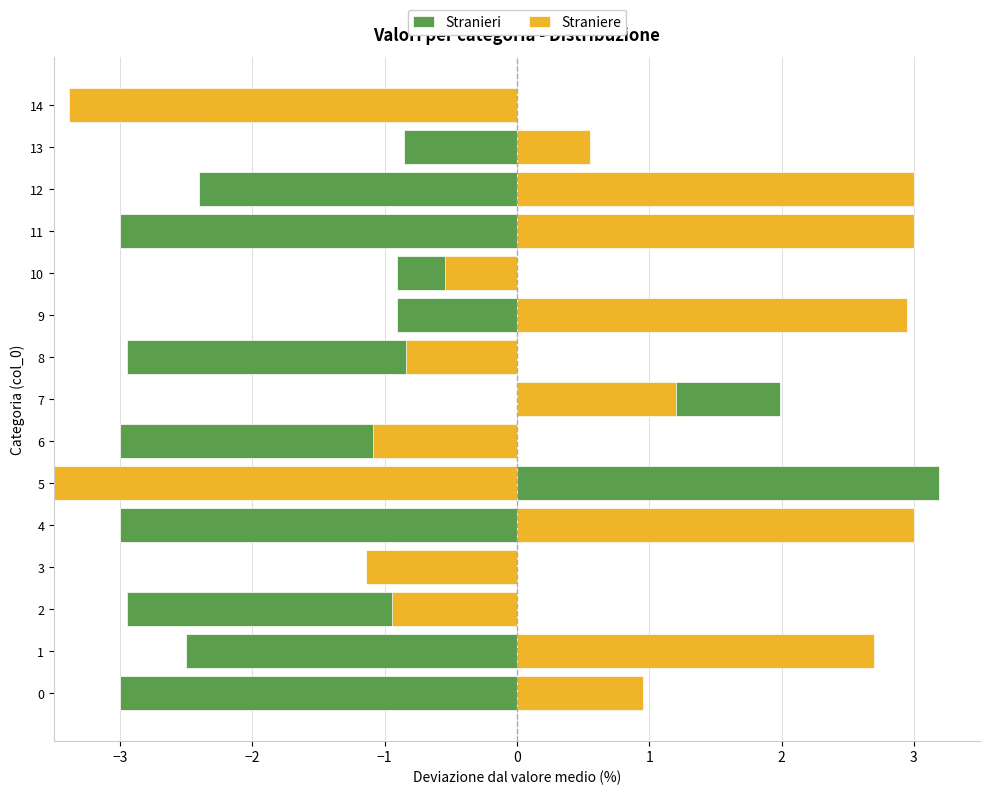

What position from the right is 11?

4